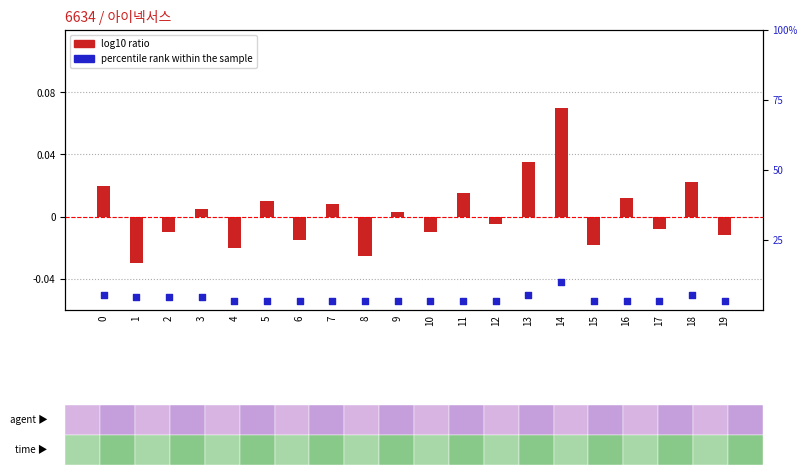

Which series reaches the minimum Y coordinate?

log10 ratio